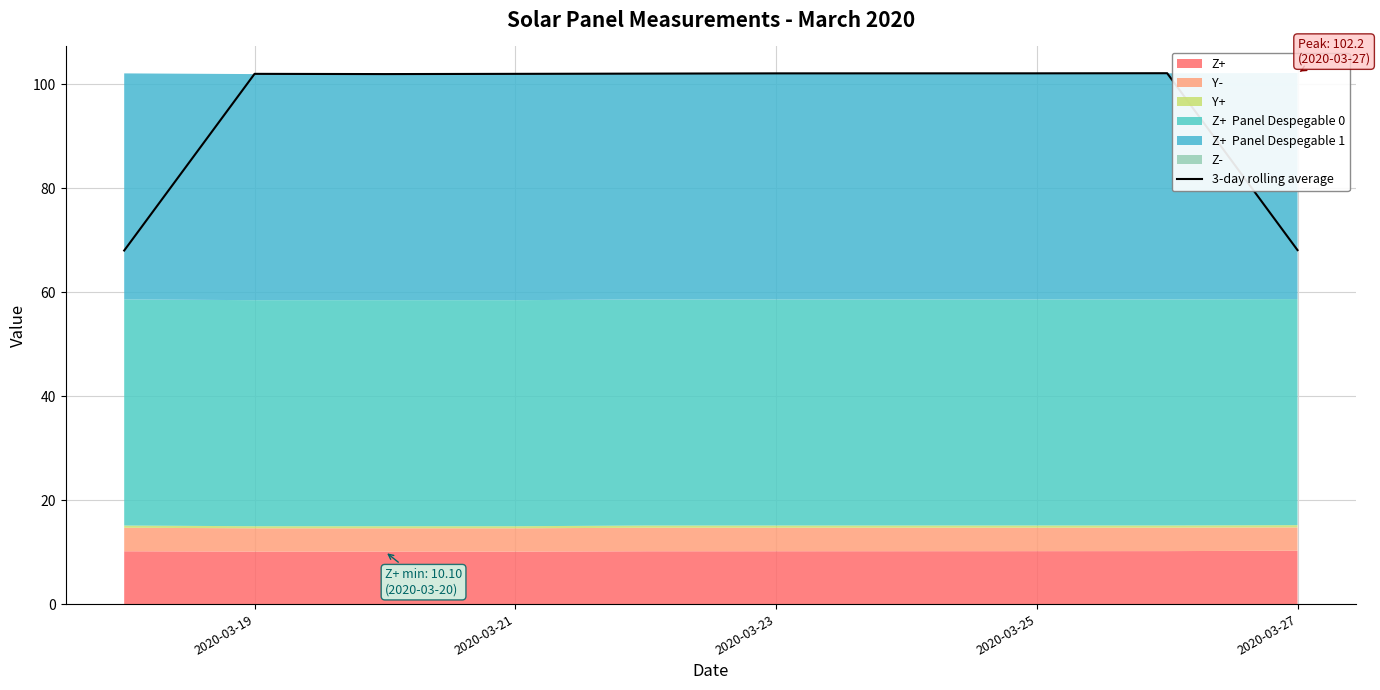

How many points are lower than both their immediate neighbors (excluding endpoints)?

1